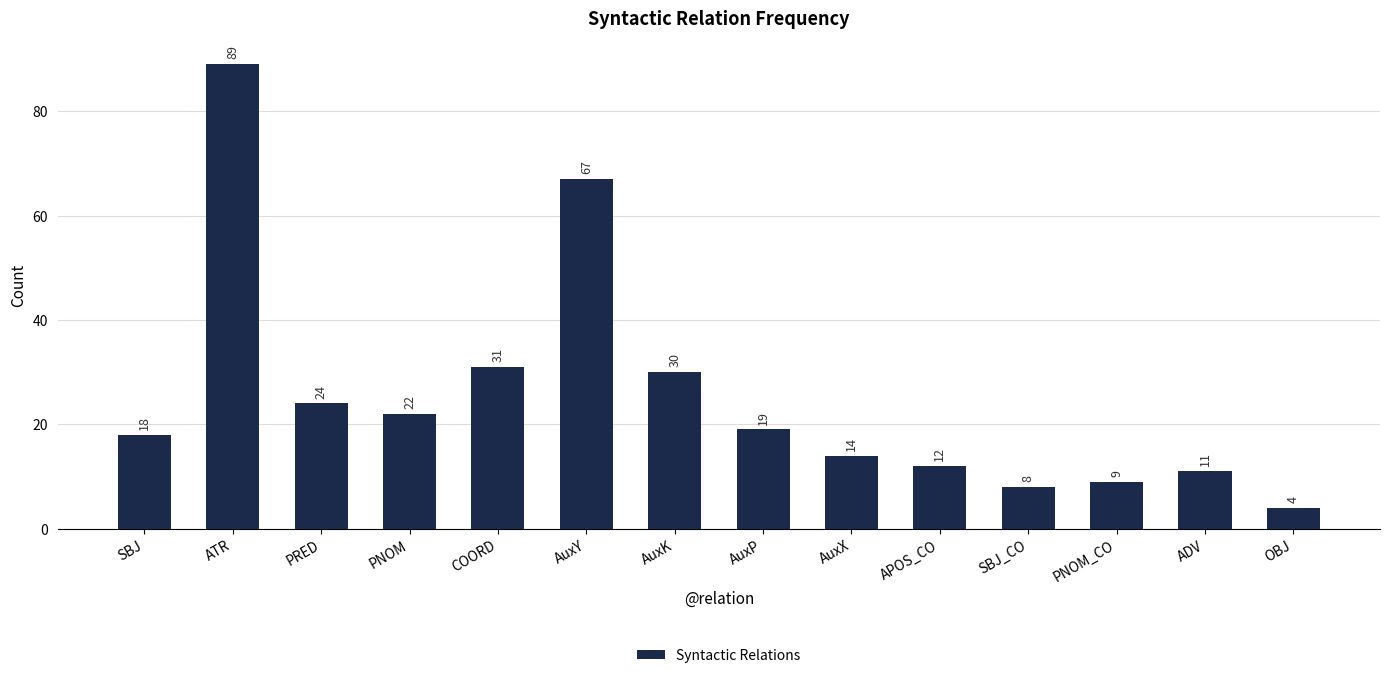

What is the difference between the values at AuxP and SBJ?

1